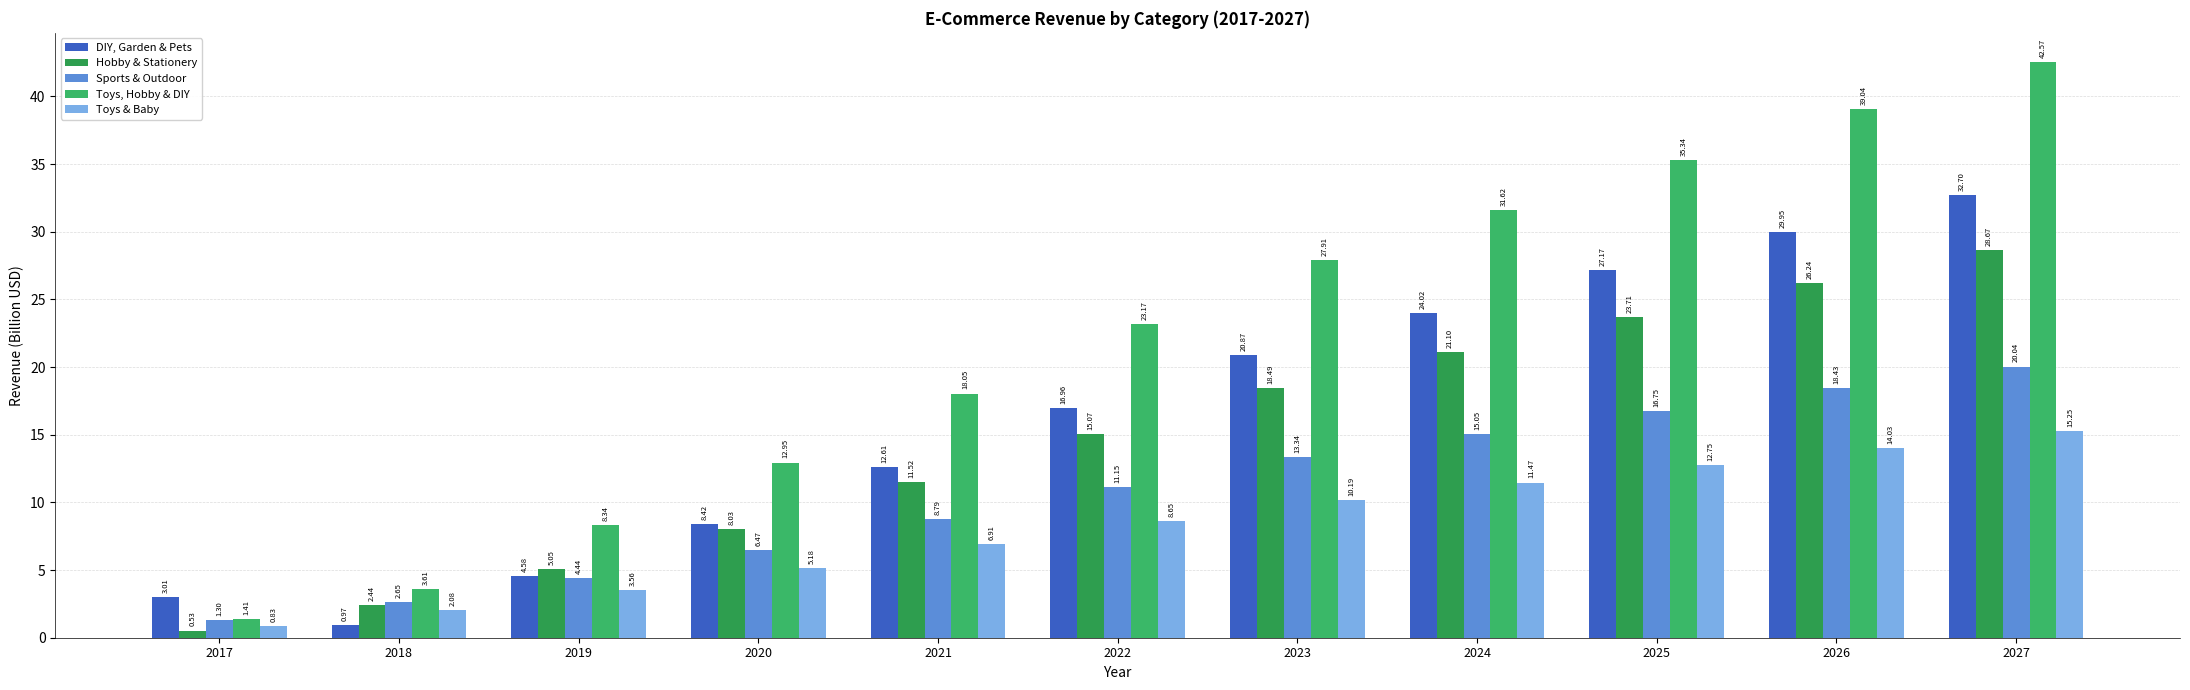

At how many categories does at least one series exceed 34?

3